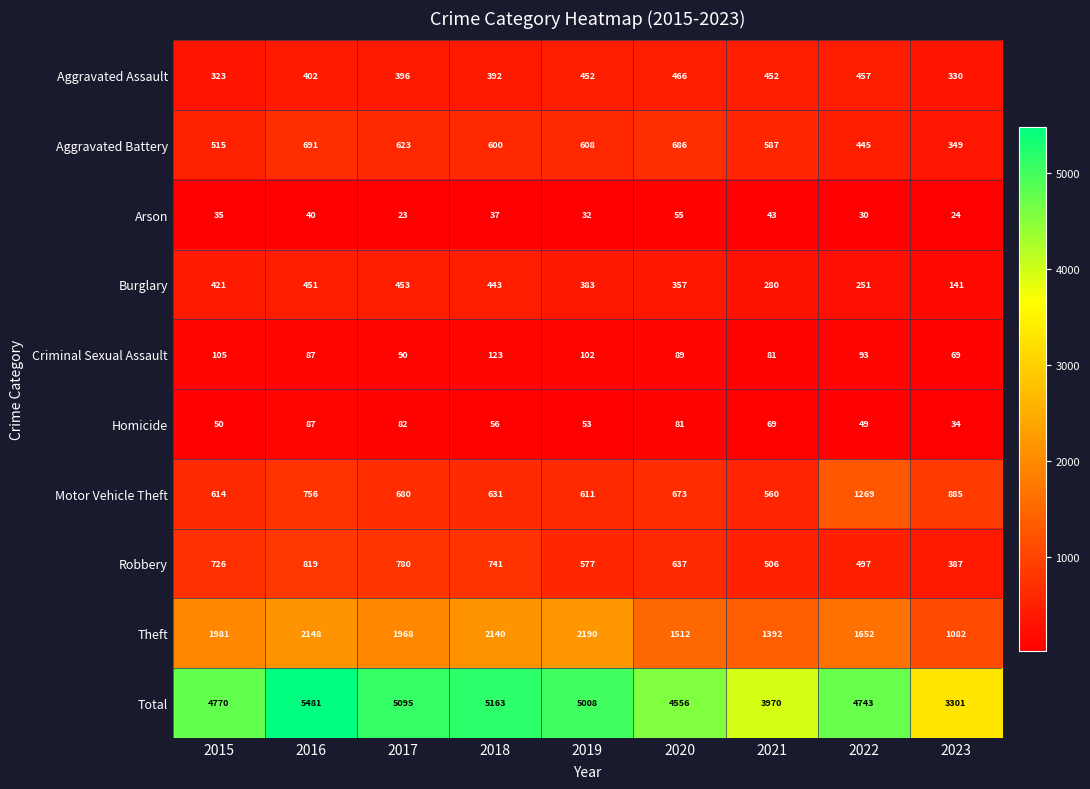

Which series has the largest total across all categories?

Total